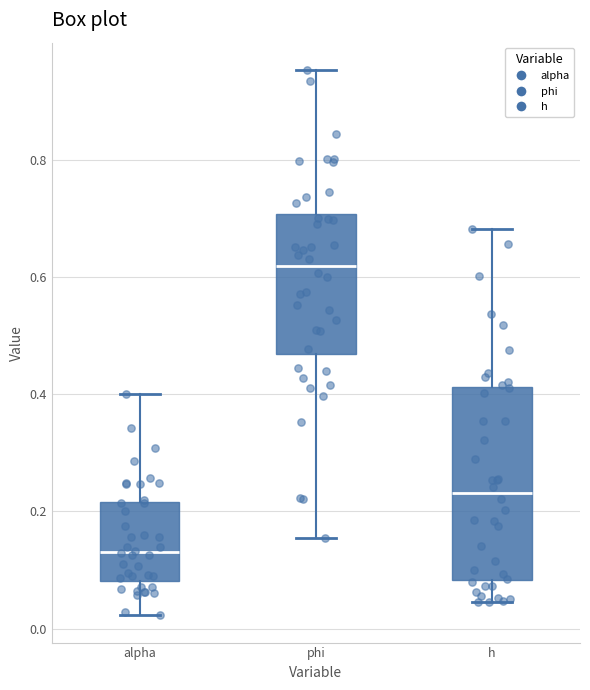

Reading left to right, read every box against the y-axis: the position of its median line, the range the box covers, and the ends of its whiskers. The values are not printed on the chart, so give them approximately, as read against the axis.

alpha: median 0.14, box 0.08 to 0.22, whiskers 0.02 to 0.40
phi: median 0.62, box 0.46 to 0.70, whiskers 0.16 to 0.96
h: median 0.24, box 0.08 to 0.42, whiskers 0.04 to 0.68